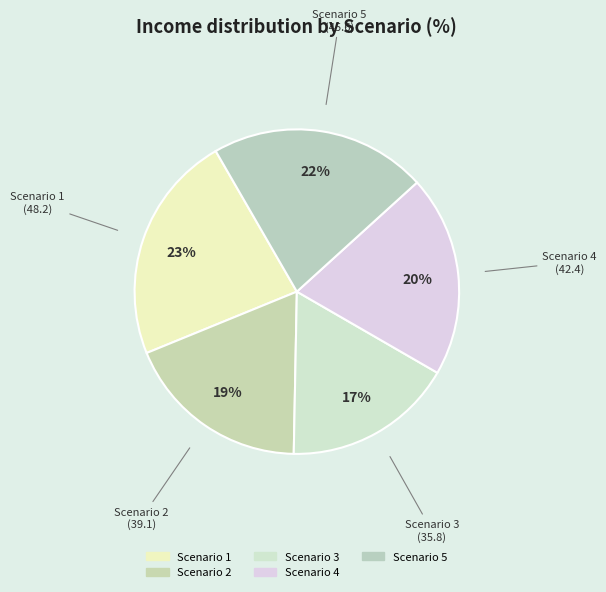

How many segments does this pie chart have?

5